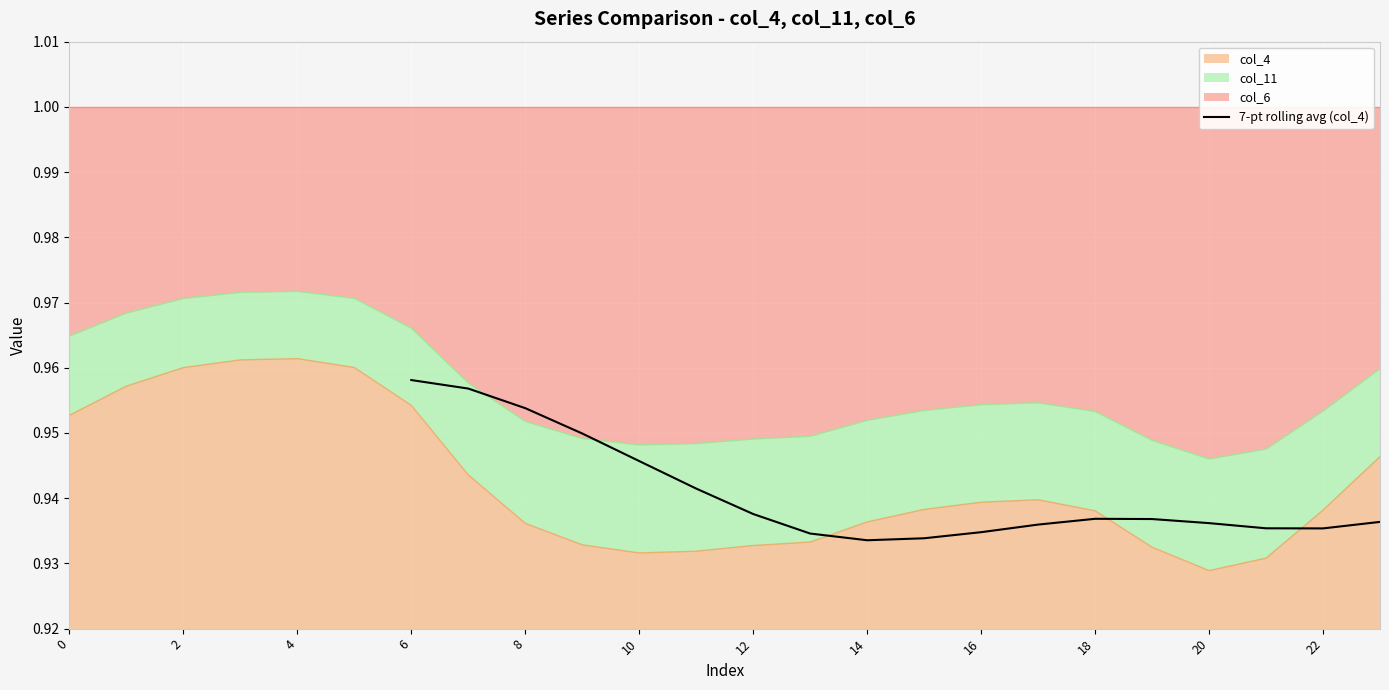

True or false: 7-pt rolling avg (col_4) has a value of 0.3 at 18.

False